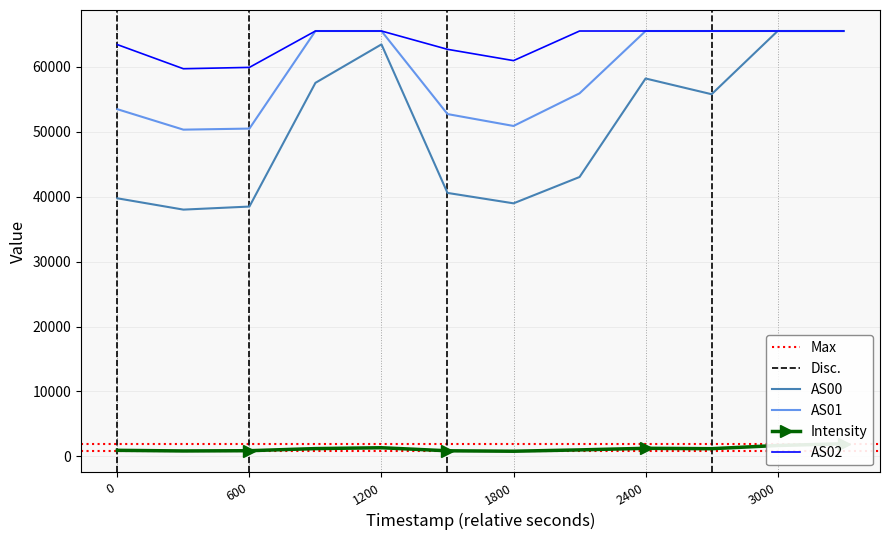

True or false: AS01 and AS00 intersect in this chart.

False